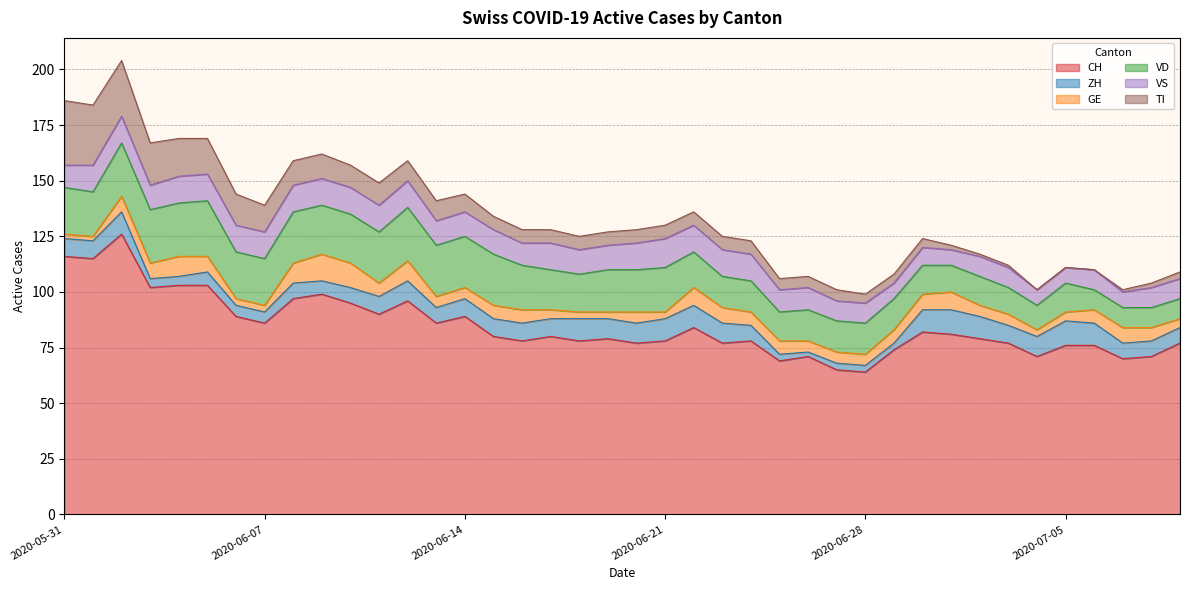

Count the number of categories in the chart.

40